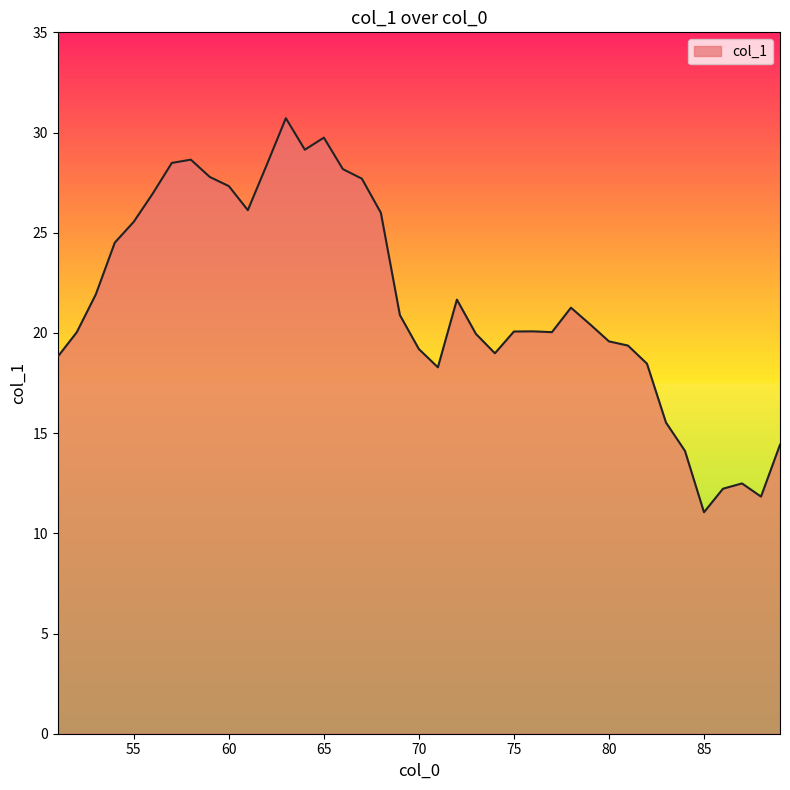

What is the difference between the maximum and minimum values?

19.7